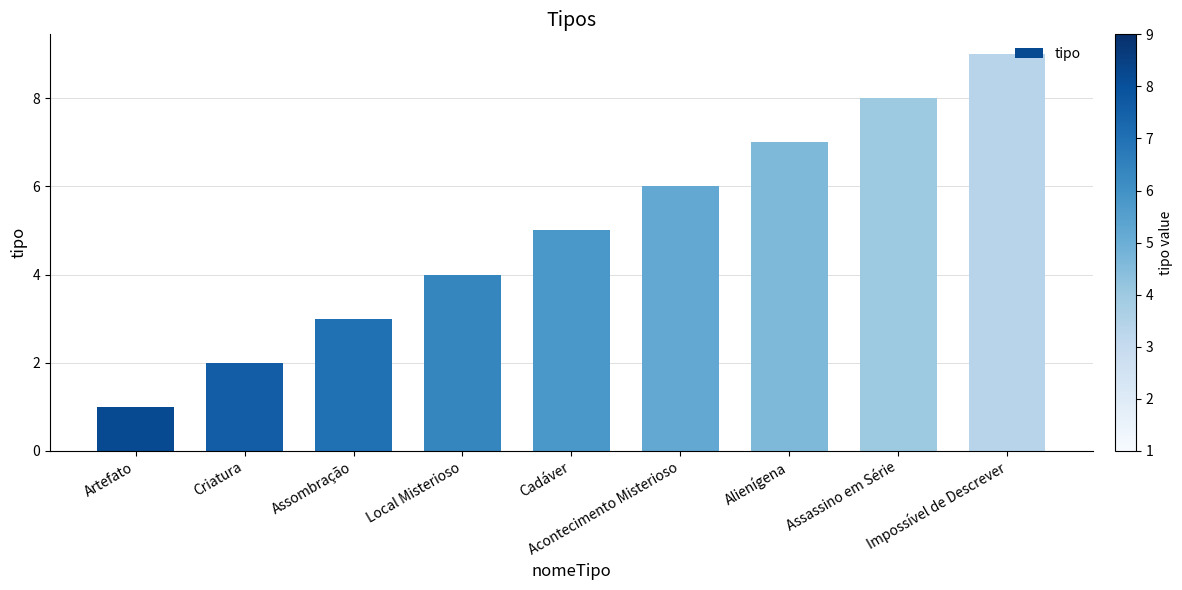

How many distinct data groups are displayed?

1